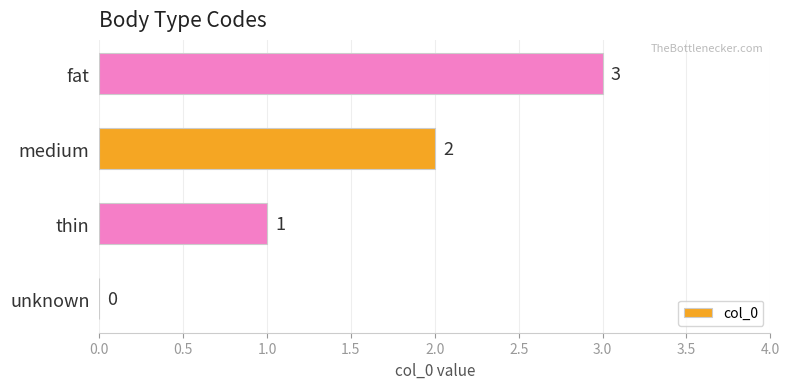

True or false: the data shows 2 at medium.

True